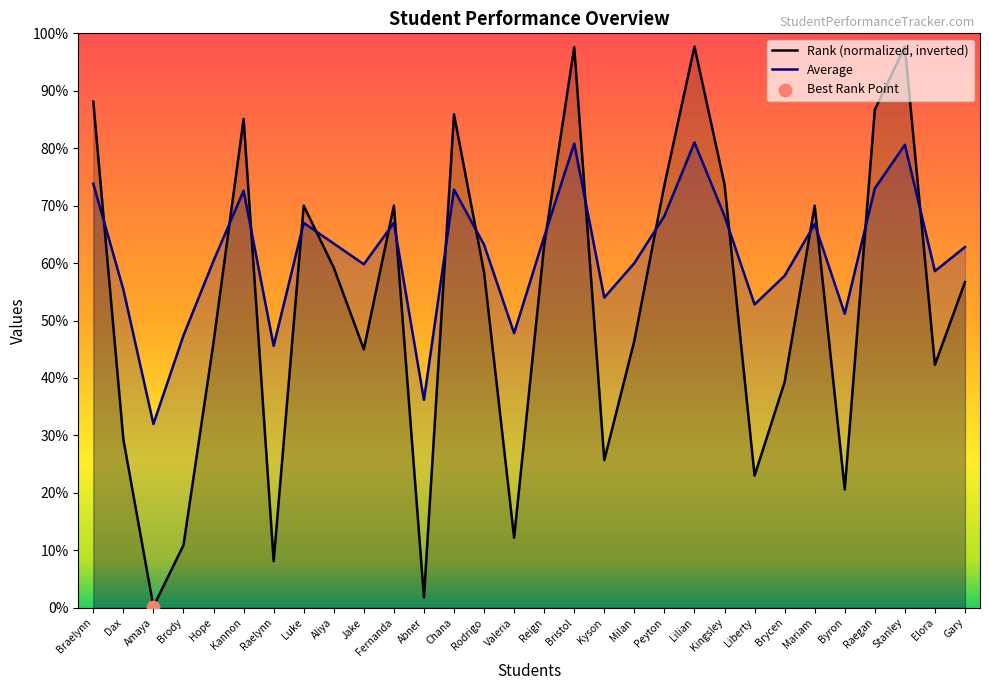

Which series has the largest total across all categories?

Average